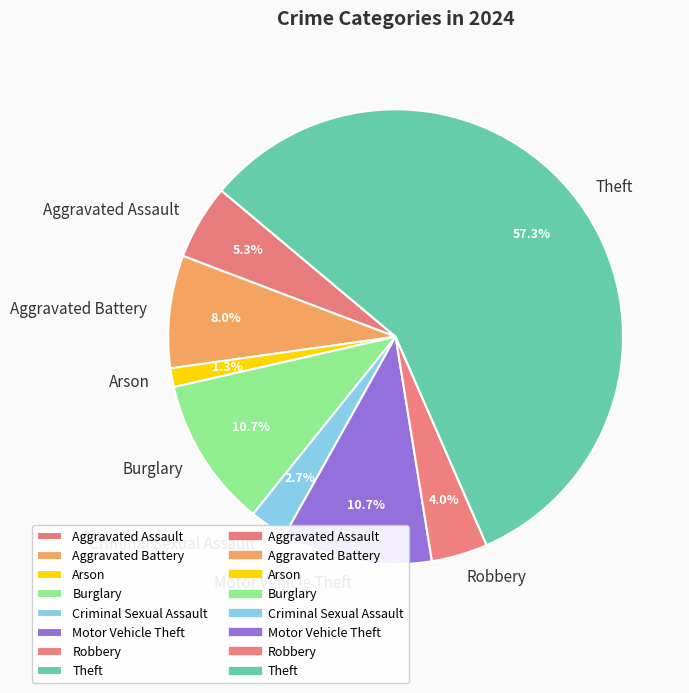

Which category has the smallest portion of the pie?

Arson